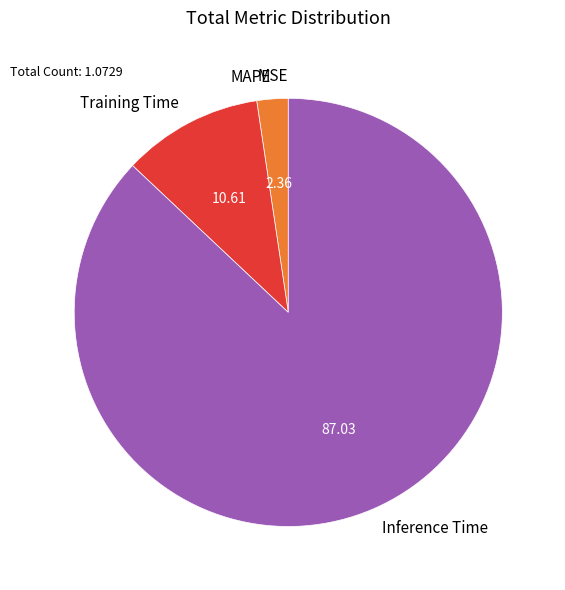

Which slice represents more than half of the pie?

Inference Time